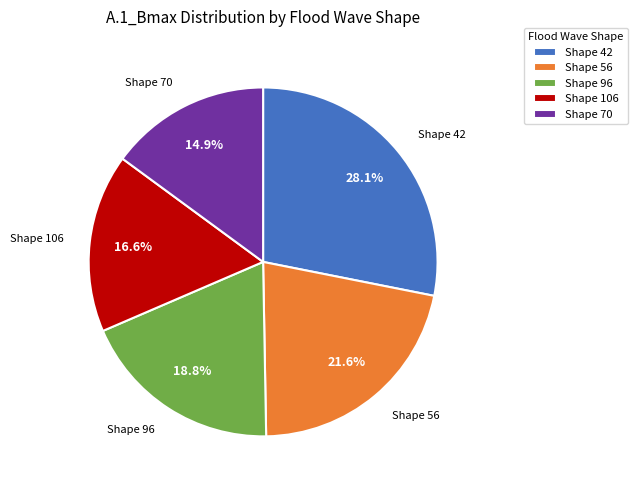

Rank the categories by value from highest to lowest.

Shape 42, Shape 56, Shape 96, Shape 106, Shape 70